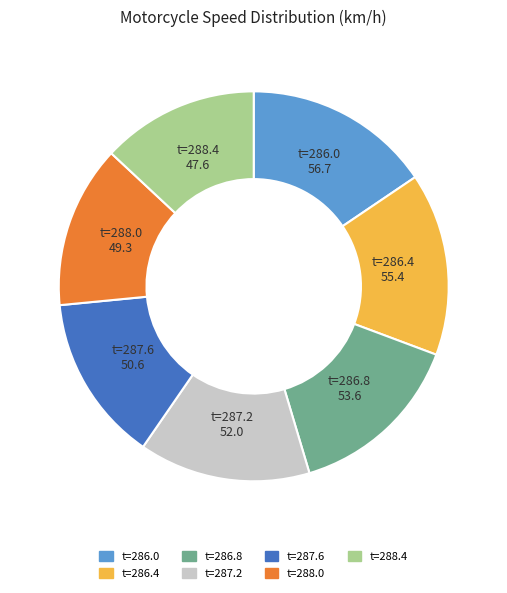

Does any single category account for the majority?

No